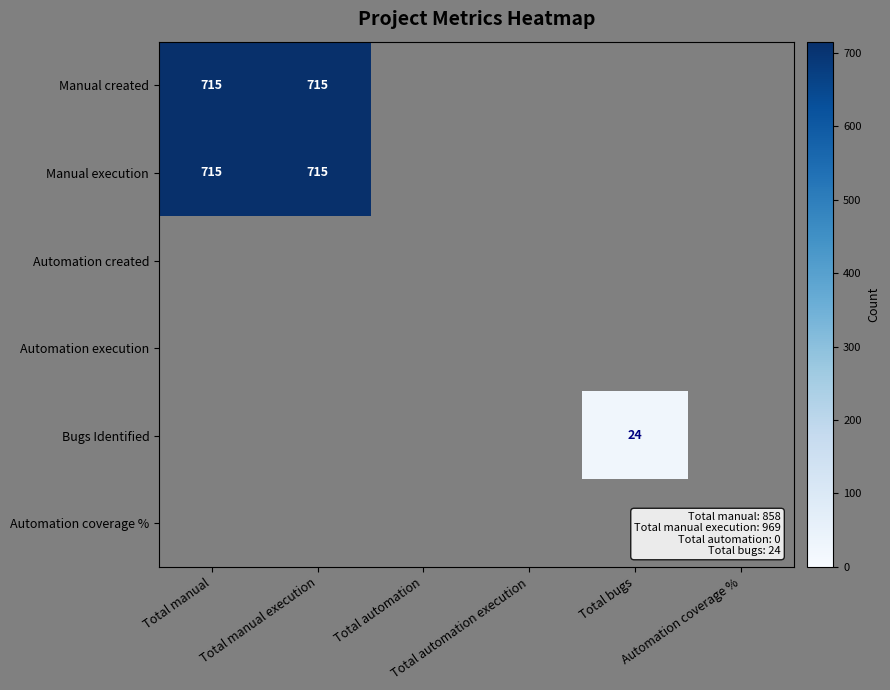

Which series has the largest total across all categories?

Manual created